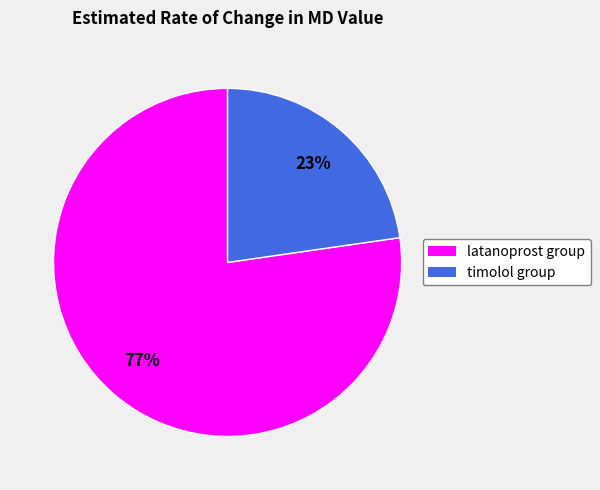

True or false: timolol group accounts for 9% of the total.

False